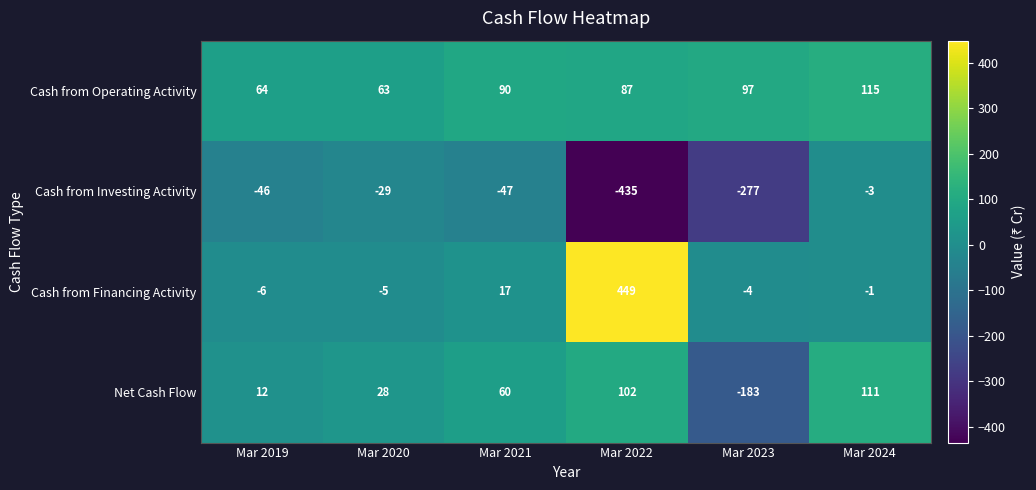

List the series in order of their peak value, highest first.

Cash from Financing Activity, Cash from Operating Activity, Net Cash Flow, Cash from Investing Activity